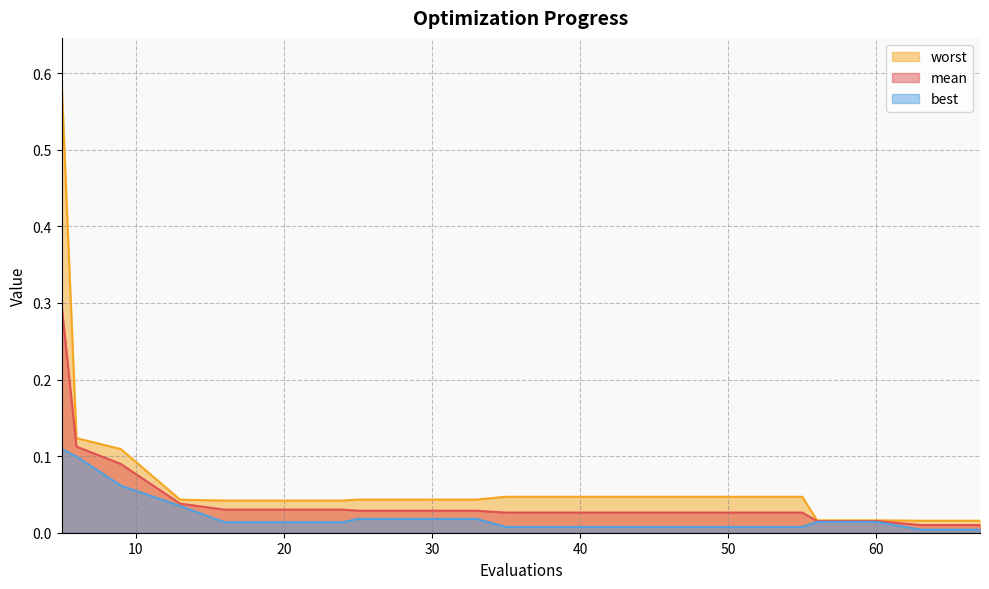

Count the number of data series in this chart.

3